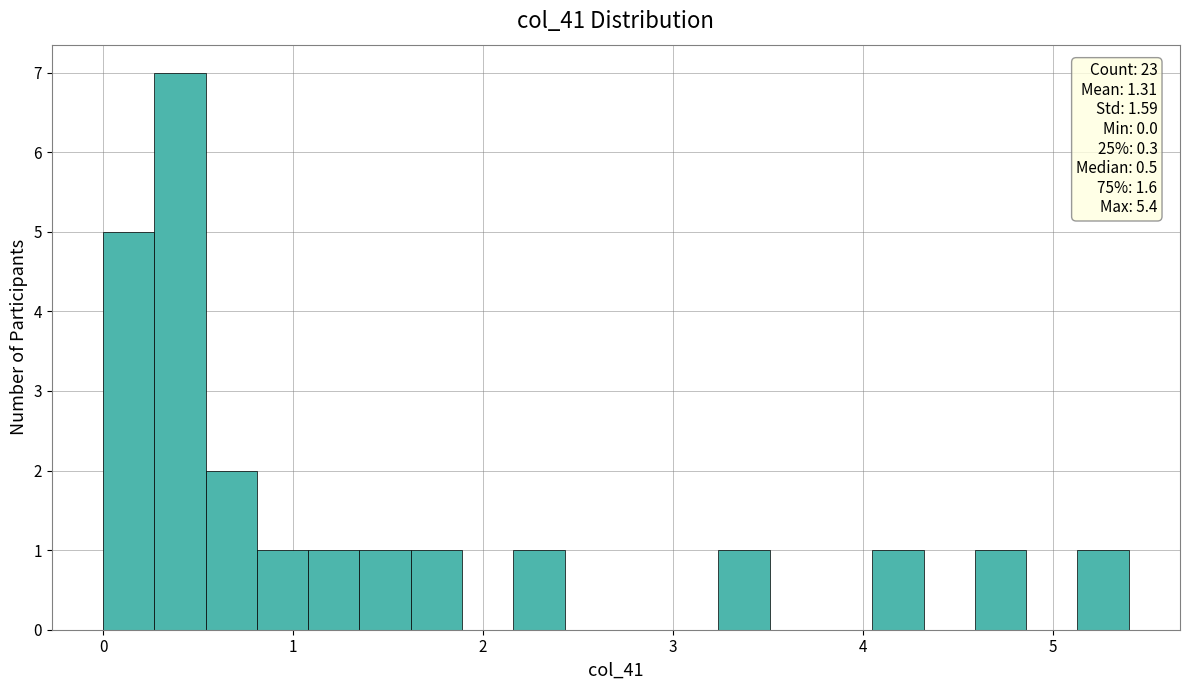

Around what value on the x-axis is the tallest bar? Give the approximate position of its centre, as read against the axis.

0.4